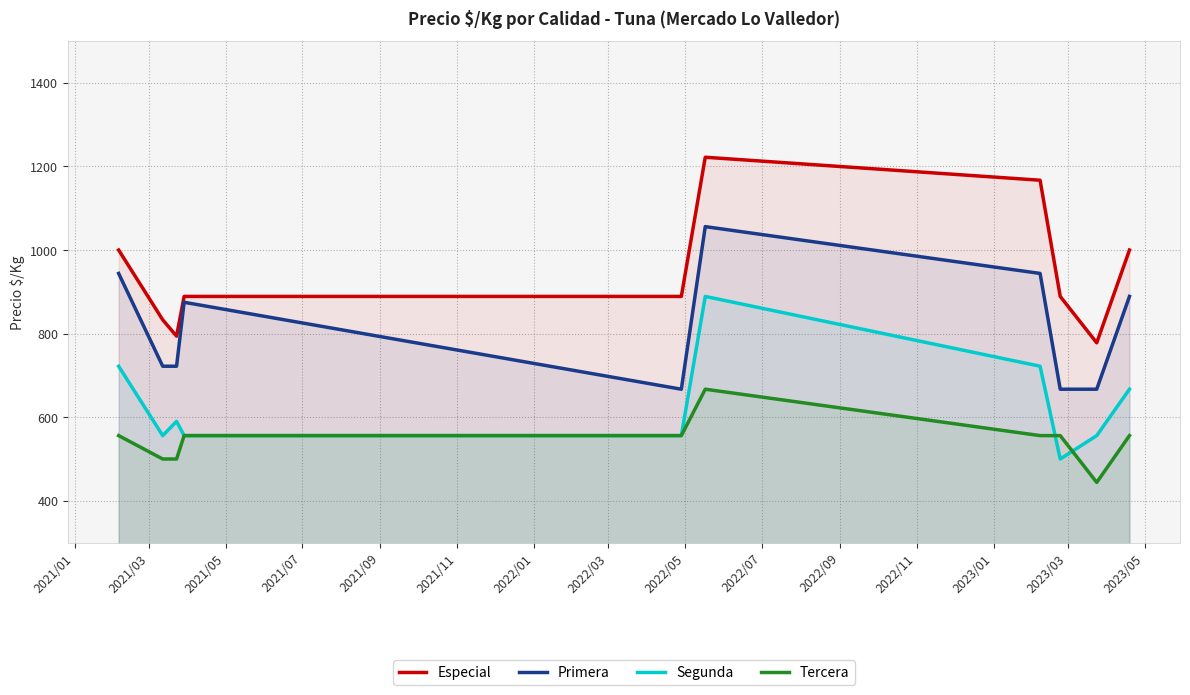

Which series has the largest total across all categories?

Especial